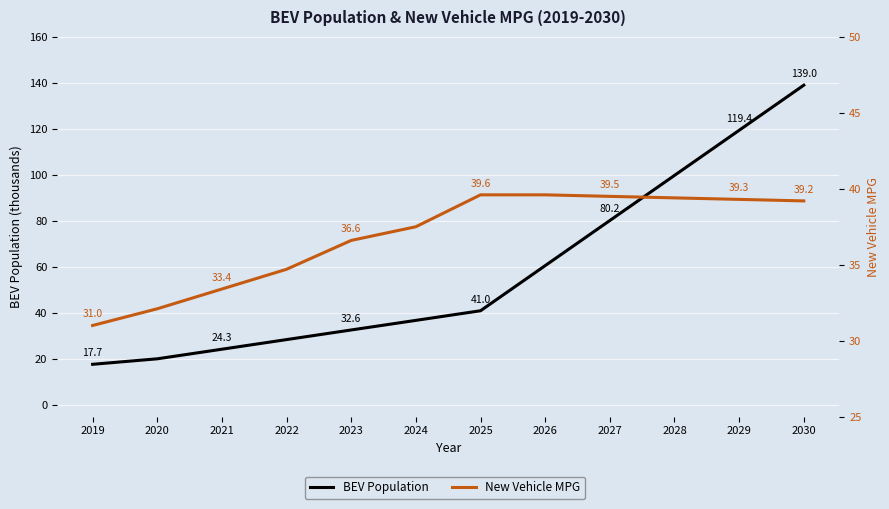

Which series ends up on top after the final intersection of New Vehicle MPG and BEV Population?

BEV Population